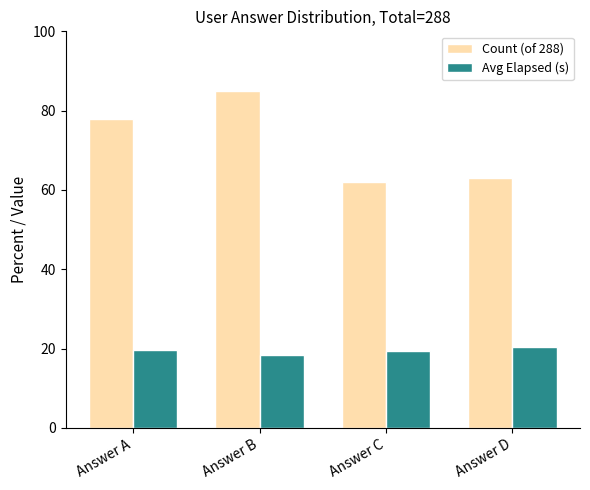

What is the minimum value shown in the chart?

18.5